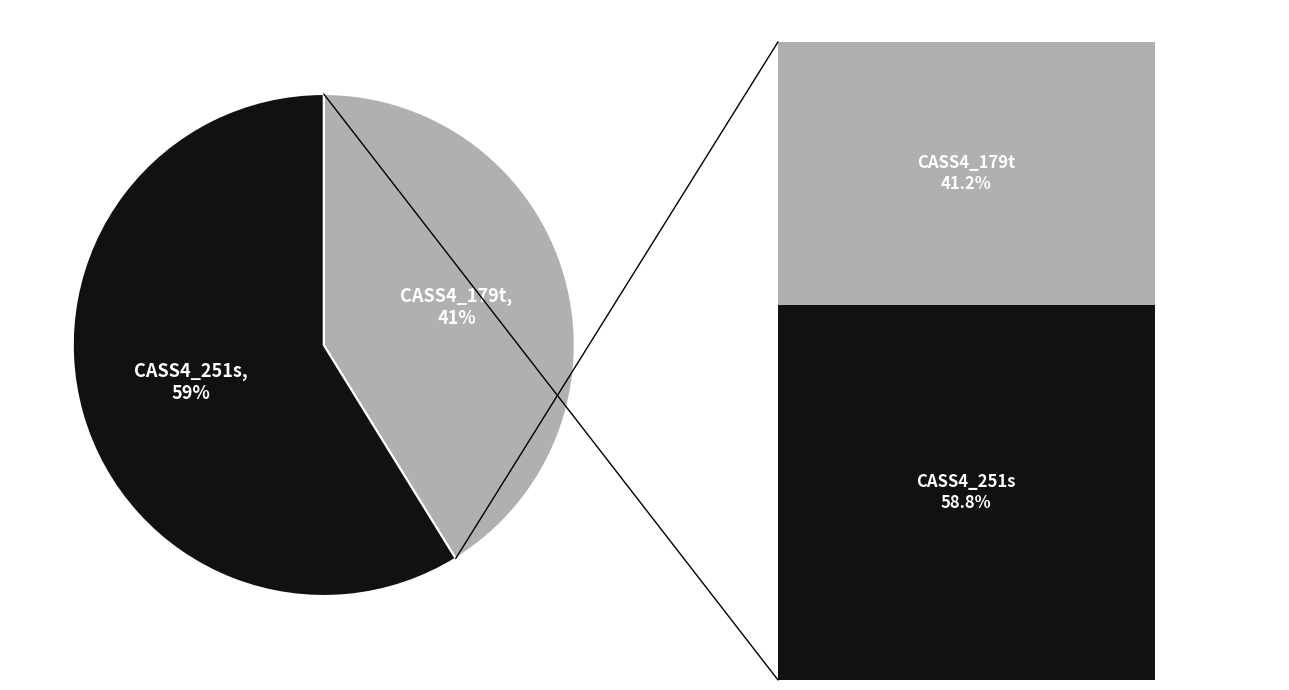

What percentage is NOT represented by CASS4_251s?

41.2%